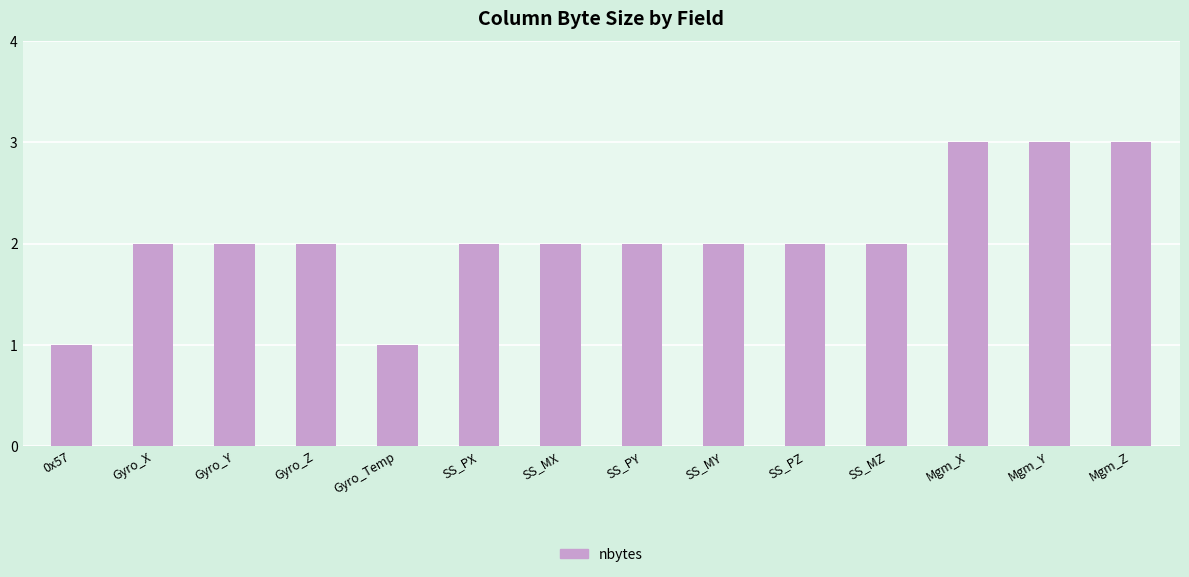

What position from the right is Mgm_Y?

2